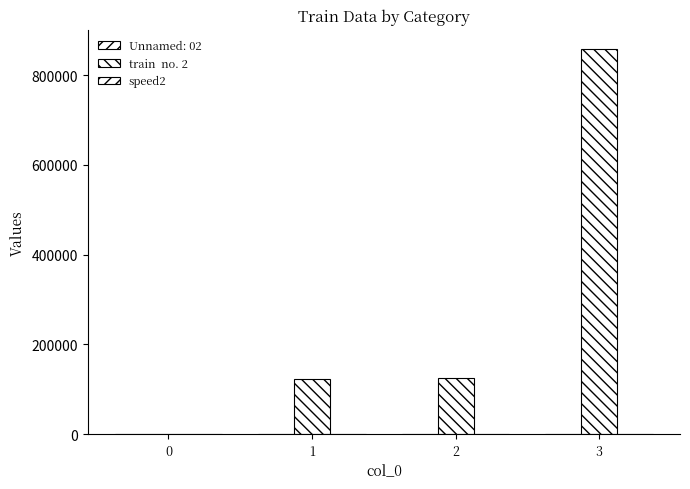

True or false: train  no. 2 has a value of 123456 at 1.

True